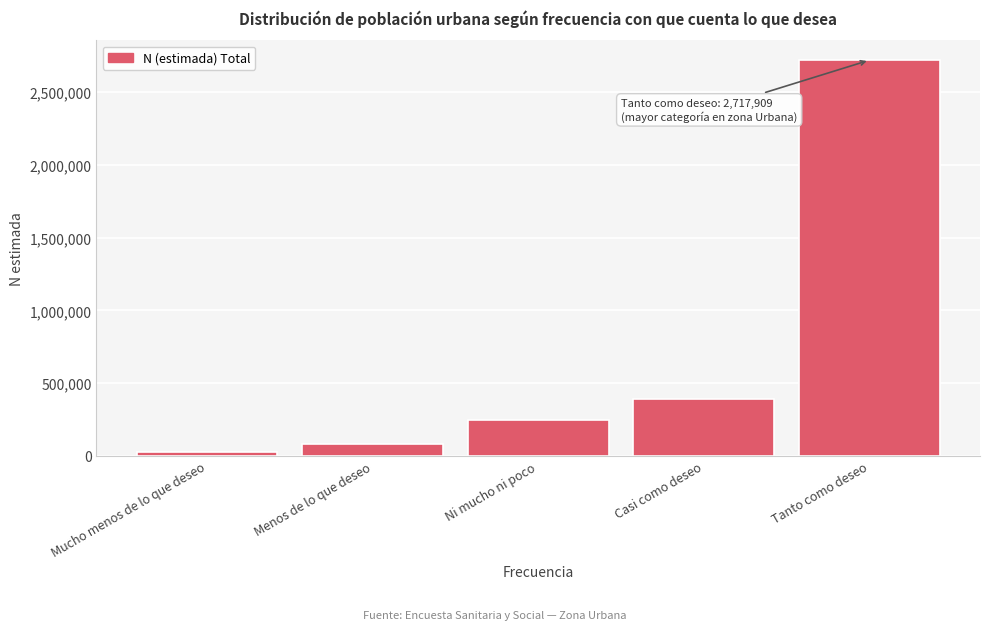

Reading left to right, extract all data points from this chart.

29591	82398	245249	392374	2717909